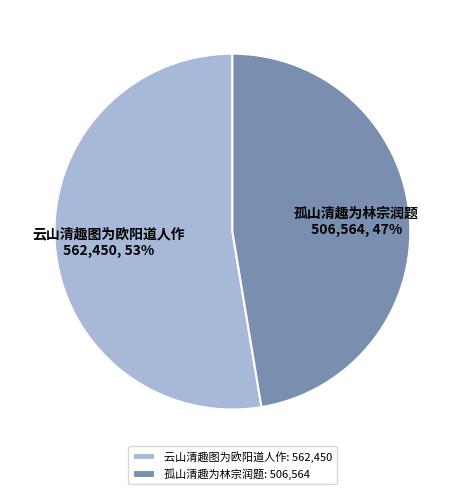

What is the ratio of the value at 云山清趣图为欧阳道人作 to the value at 孤山清趣为林宗润题?

1.1